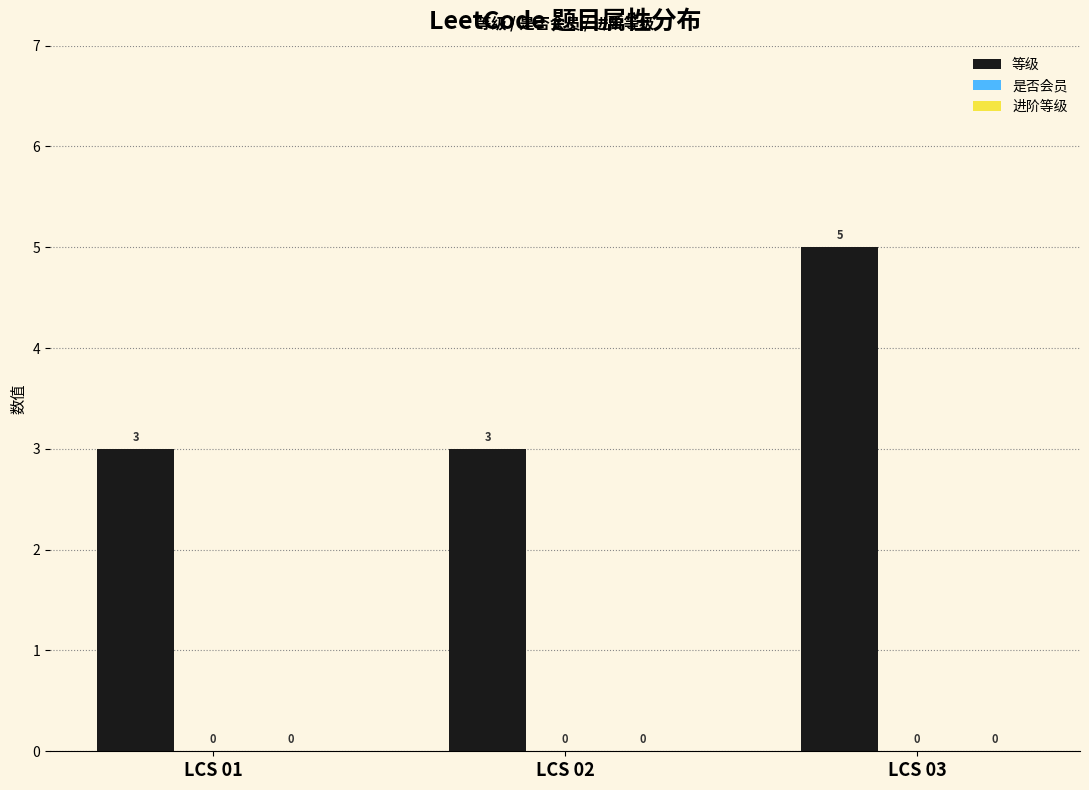

Are the bars horizontal?

No